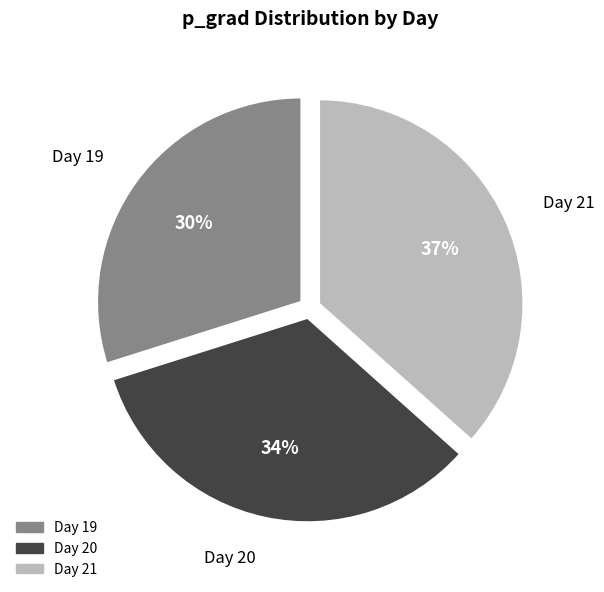

To the nearest percent, what is the difference between the largest and smallest slice percentages?

7%